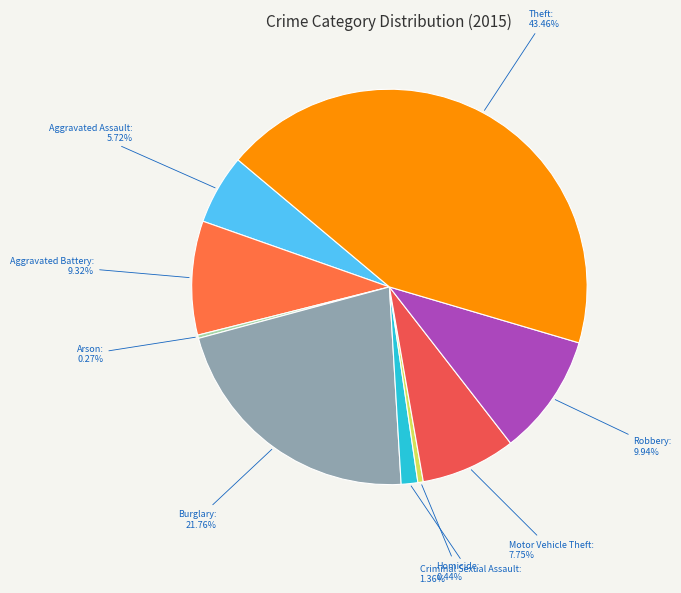

Do Robbery: 9.94% and Criminal Sexual Assault: 1.36% together represent more than half of the pie?

No